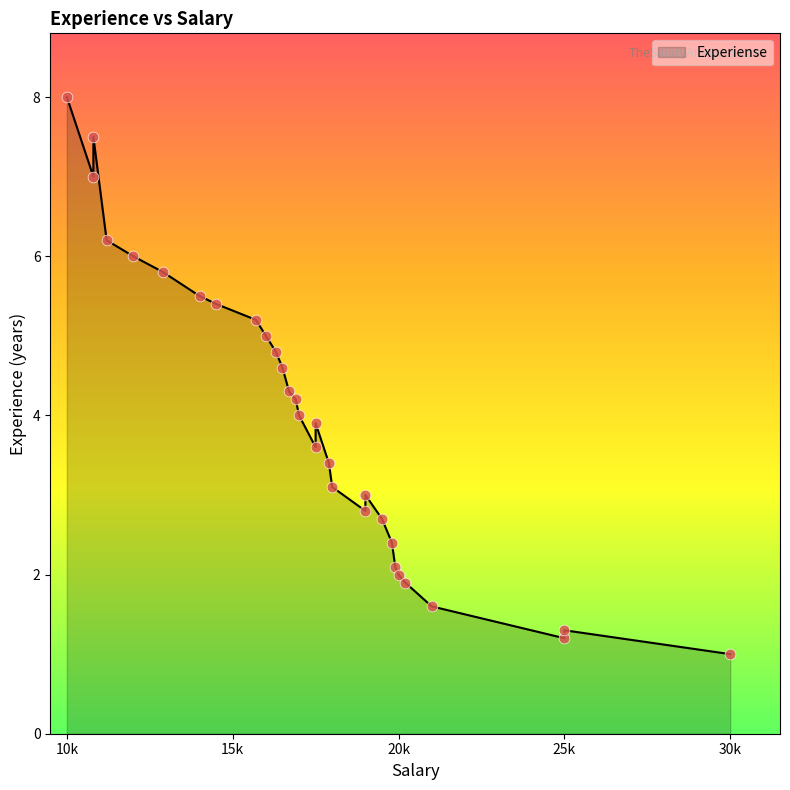

What is the change in value from 10000 to 10800?

-0.5